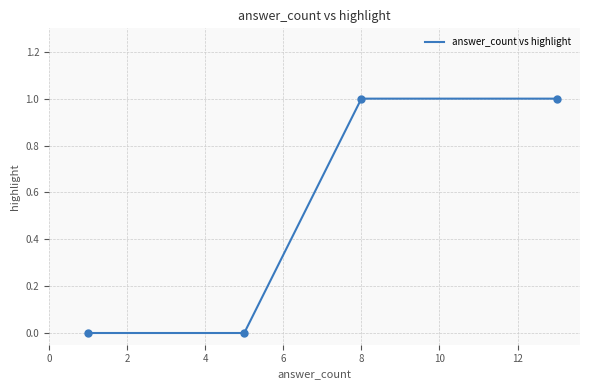

True or false: there are more than 1 points higher than both neighbors.

False